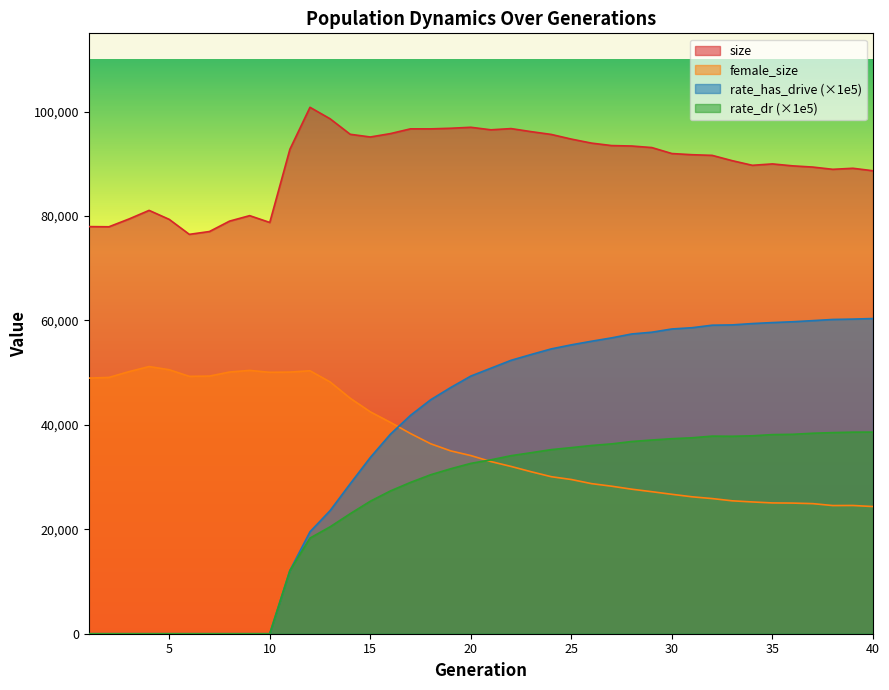

Between 13 and 37, which series saw the biggest shift?

rate_has_drive